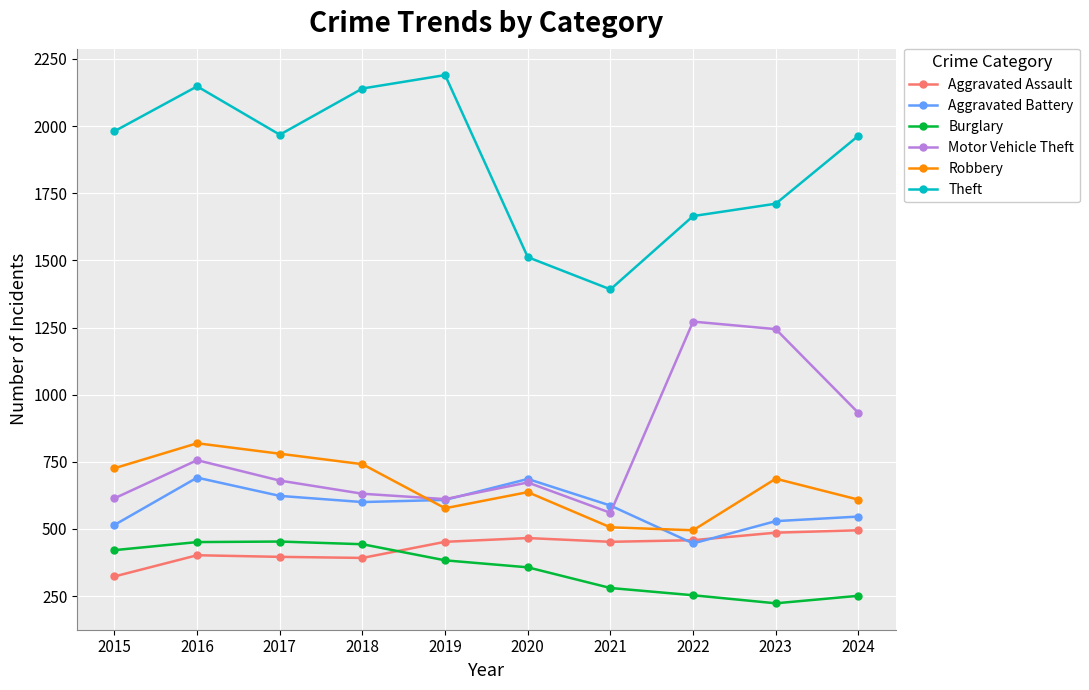

What is the average value of the Aggravated Battery series?

583